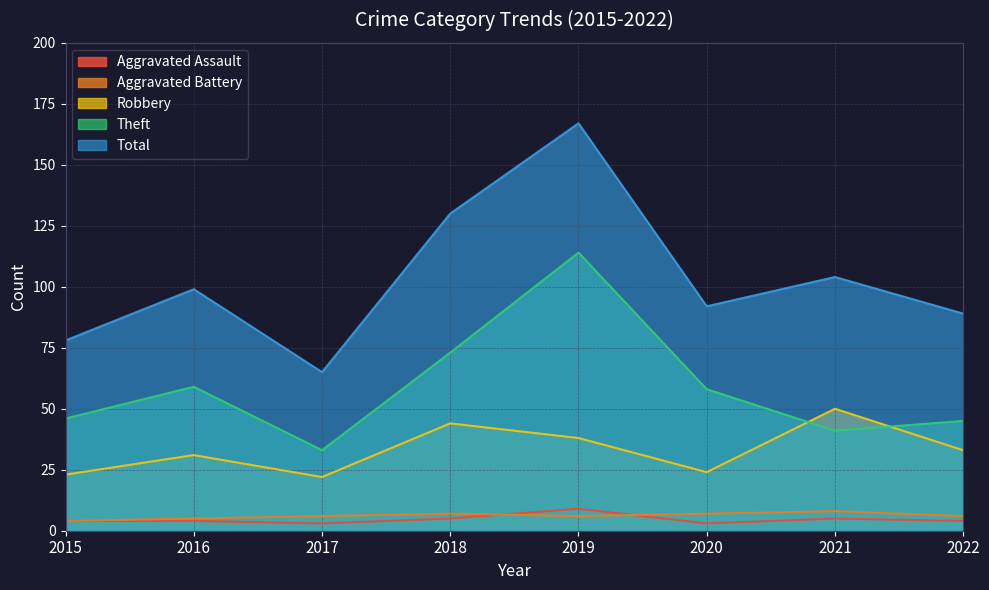

True or false: Aggravated Assault and Theft intersect in this chart.

False